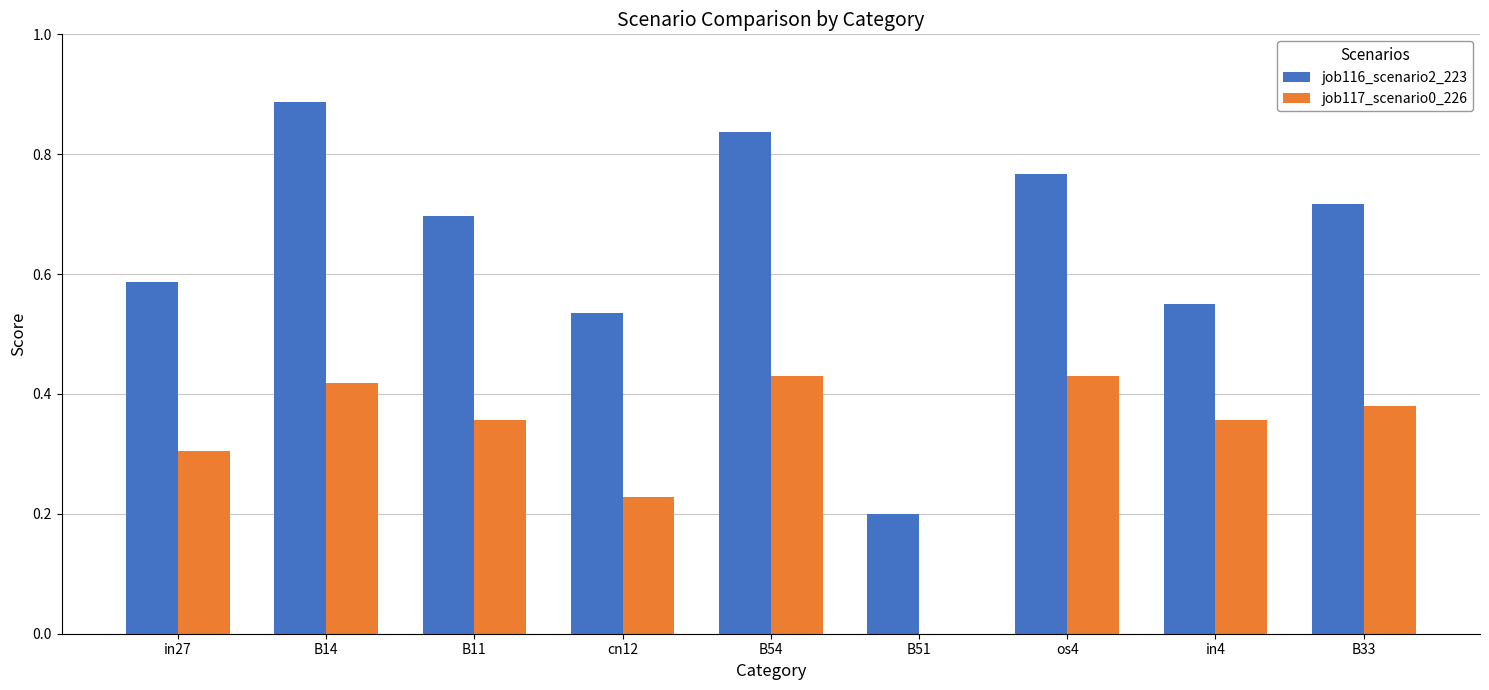

What value does the job117_scenario0_226 series have at in27?

0.3